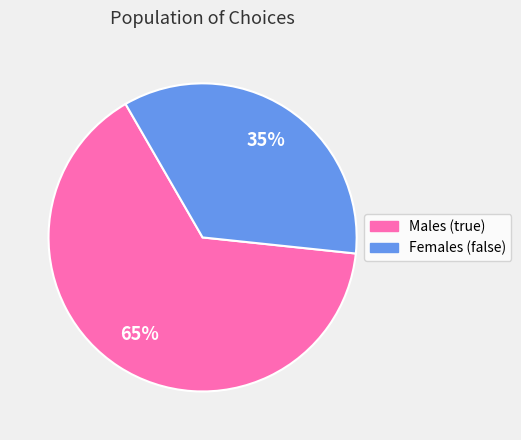

What percentage is the Females (false) slice, to the nearest percent?

35%